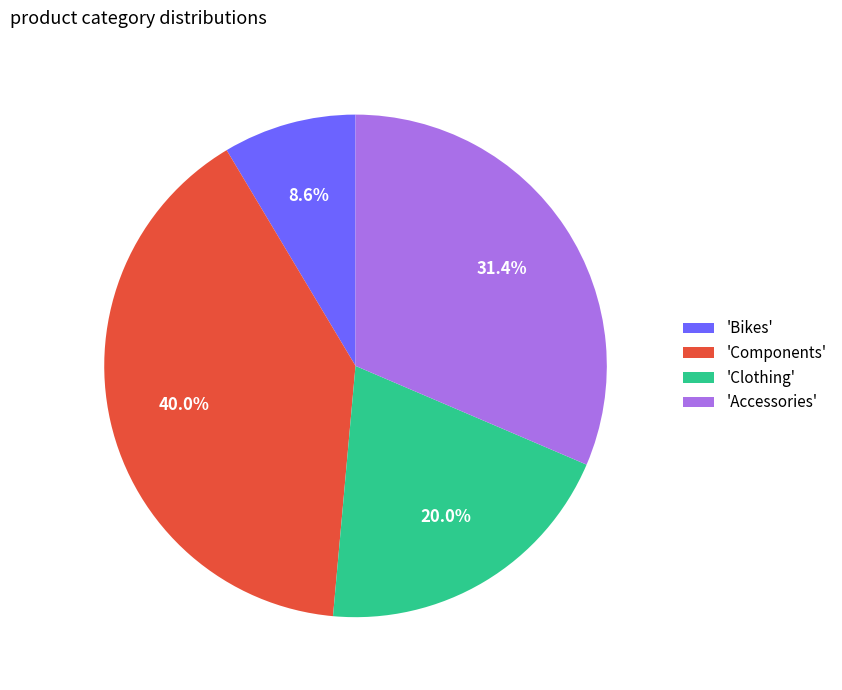

What portion of the pie excludes 'Accessories'?

68.6%